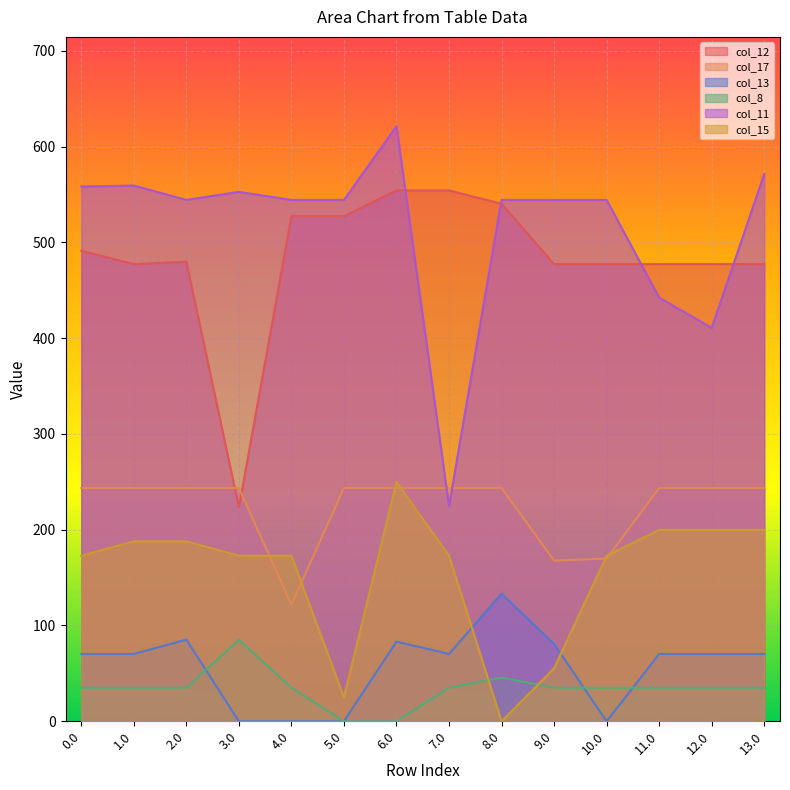

True or false: col_15 has more than 0 interior local peaks.

True